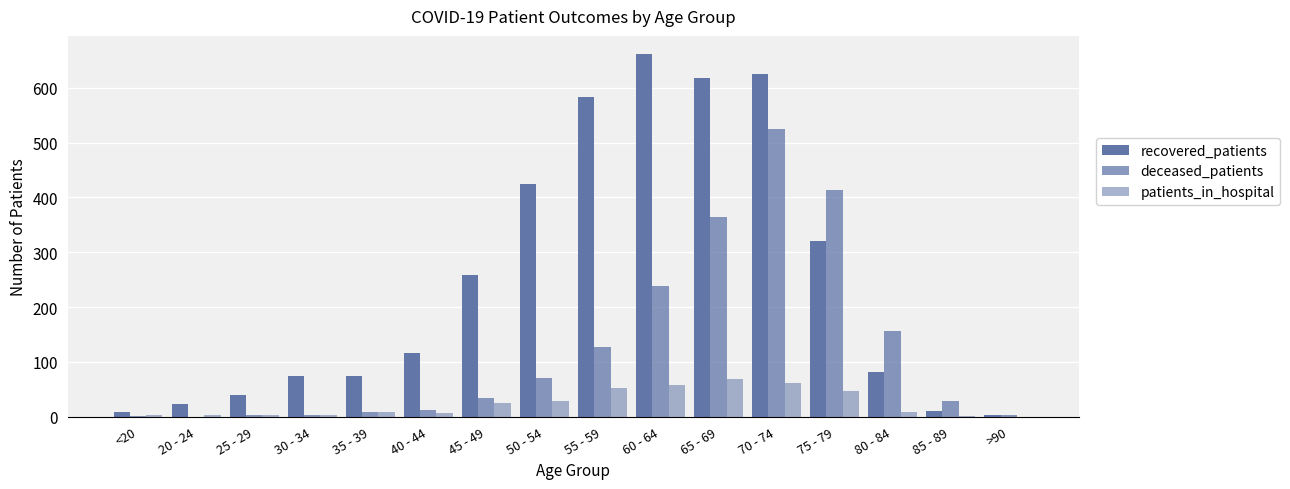

Reading left to right, list all the values displayed in this chart.

recovered_patients: 9	22	40	74	74	116	259	425	584	662	618	625	320	82	11	2
deceased_patients: 1	0	2	3	9	12	34	70	127	239	365	525	413	157	28	2
patients_in_hospital: 2	3	2	2	8	6	24	29	53	58	68	61	46	9	1	0